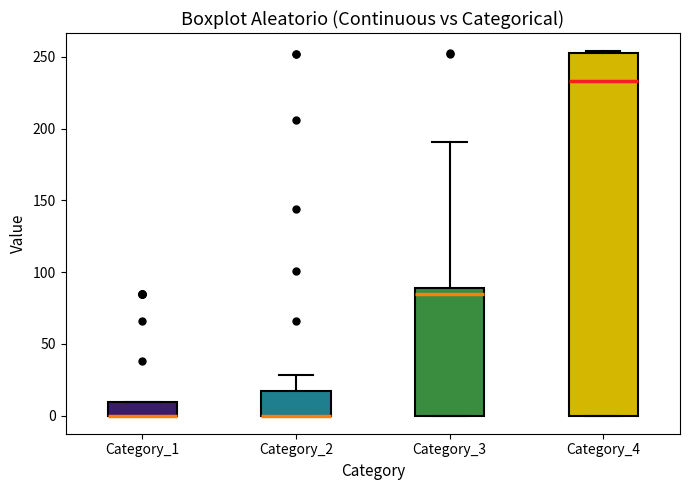

Reading left to right, read every box against the y-axis: the position of its median line, the range the box covers, and the ends of its whiskers. The values are not printed on the chart, so give them approximately, as read against the axis.

Category_1: median 0 (drawn on the box's lower edge), box 0 to 10, whiskers 0 to 10
Category_2: median 0 (drawn on the box's lower edge), box 0 to 15, whiskers 0 to 30
Category_3: median 85, box 0 to 90, whiskers 0 to 190
Category_4: median 235, box 0 to 255, whiskers 0 to 255